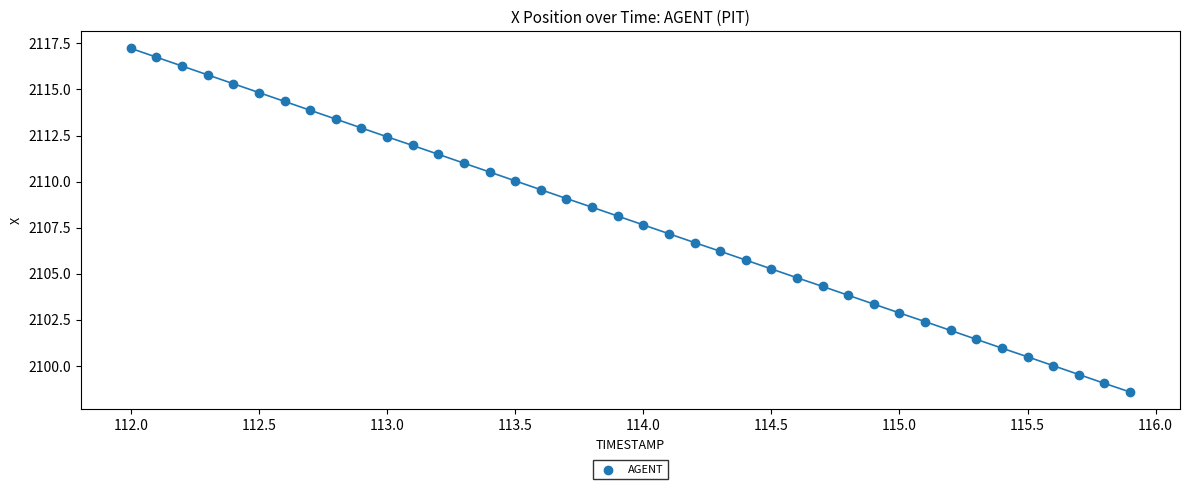

What is the range of X values (max minus min)?

3.9